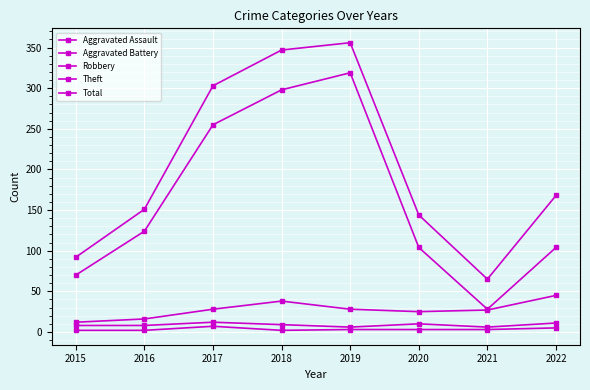

Count the number of categories in the chart.

8